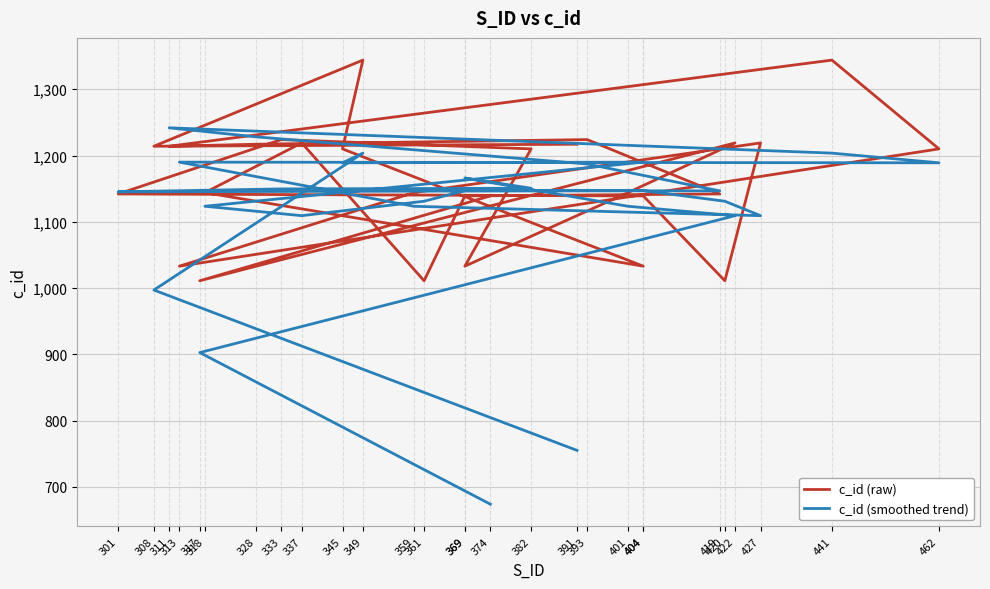

Which has a higher value, 318 or 441?

441